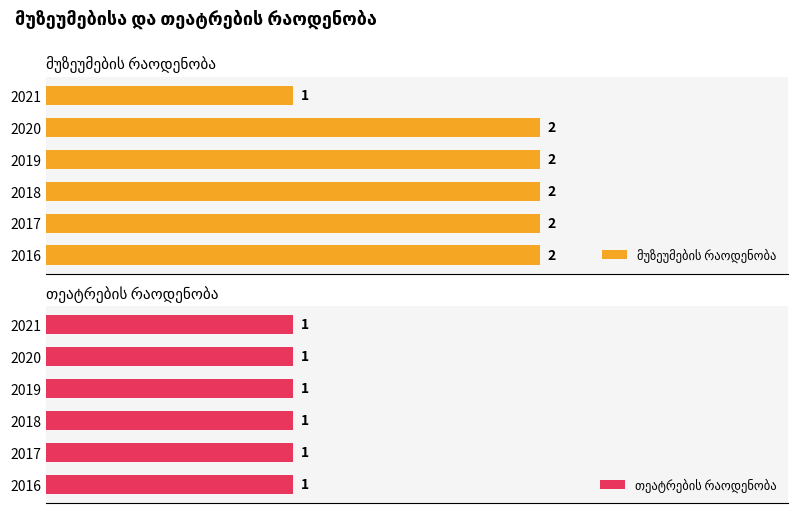

What is the label of the 2nd bar from the right?

2.0